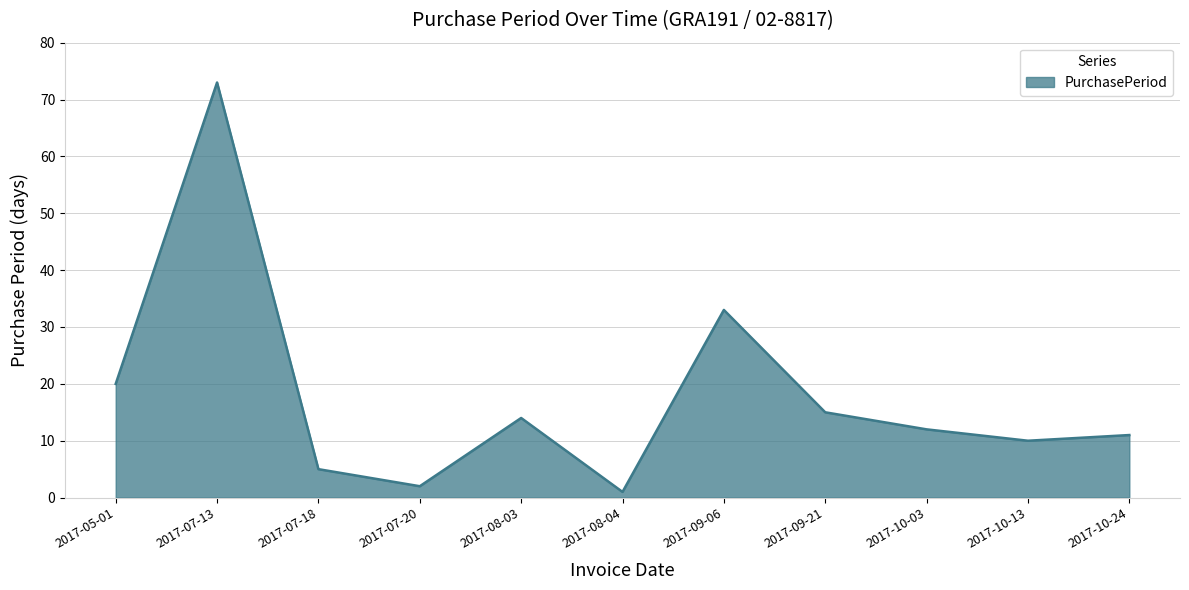

Read the value at 2017-10-13.

10